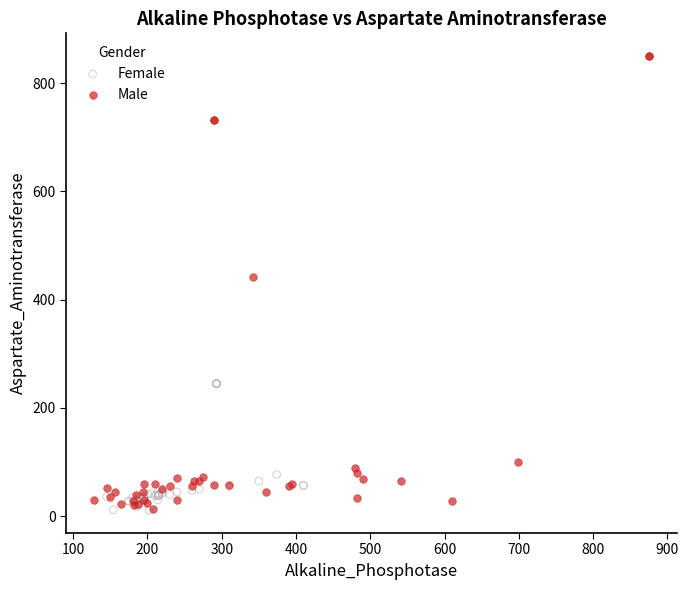

Which series contains the highest Y value?

Male